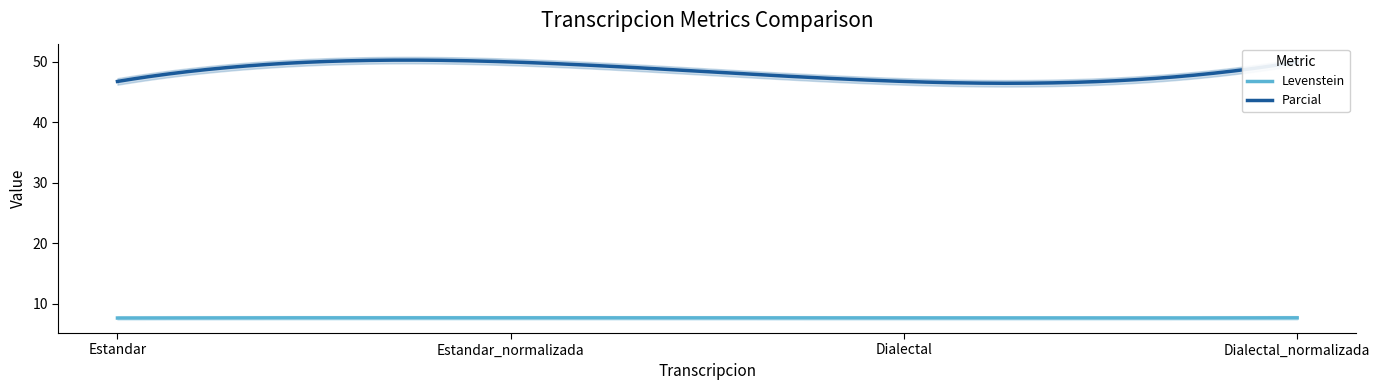

What is the value of the Parcial point at the 1st from the left?

46.8